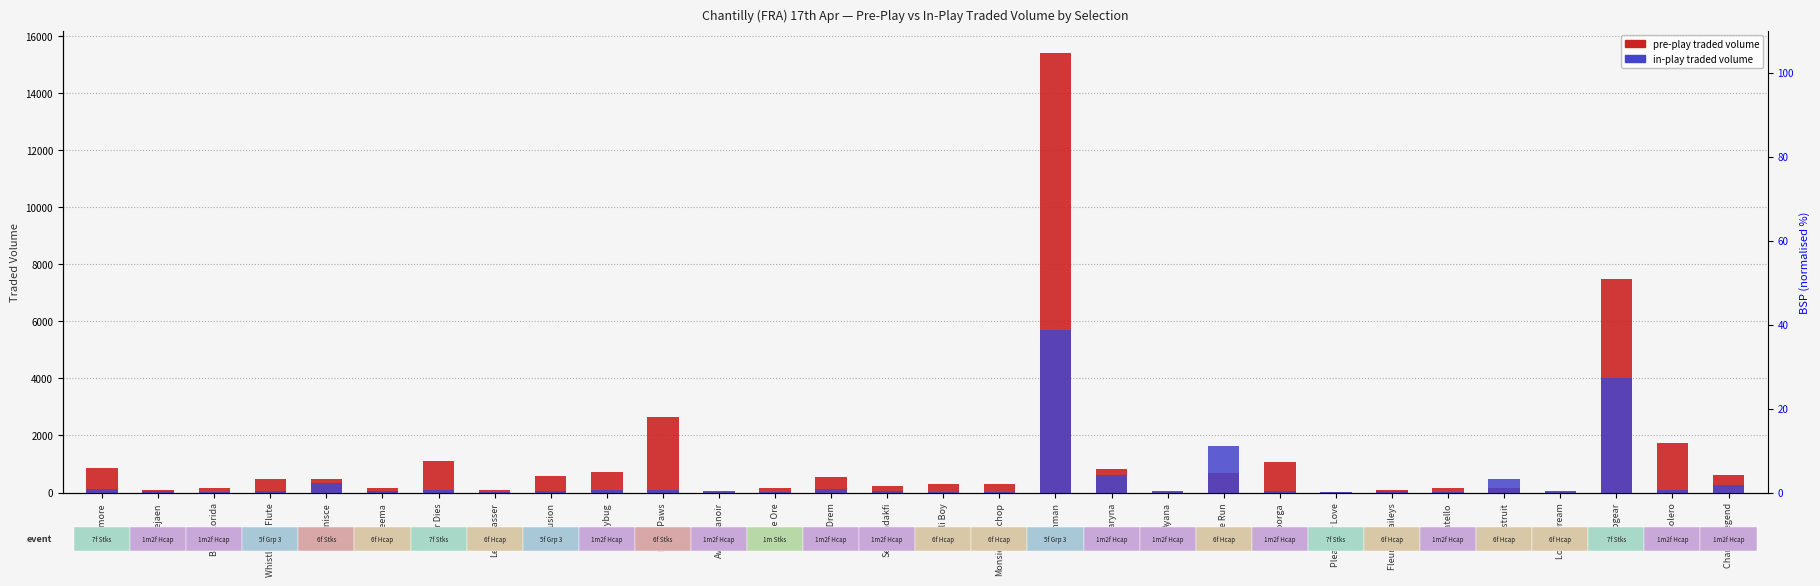

The value of In-play traded volume at Rathmore is 130.6. True or false?

True